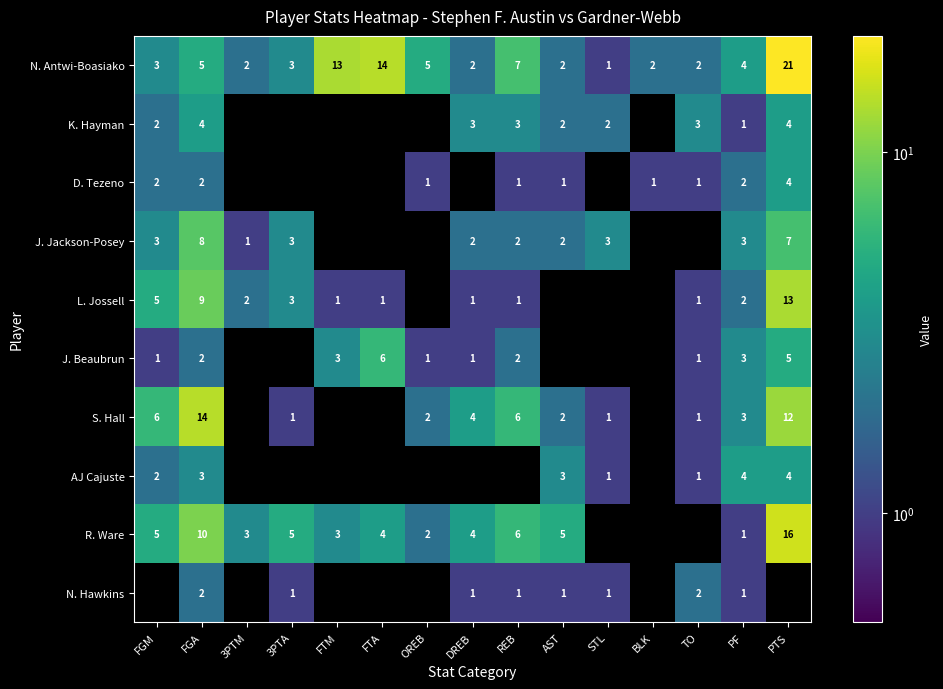

Is it true that N. Hawkins equals 2 at 3PTA?

False